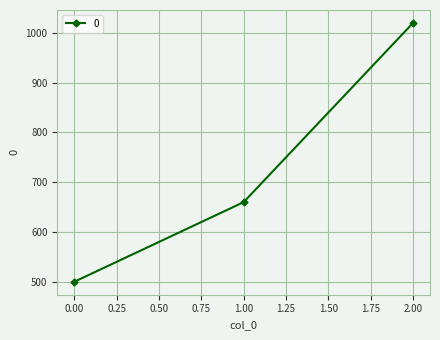

Does the chart have visible grid lines?

Yes